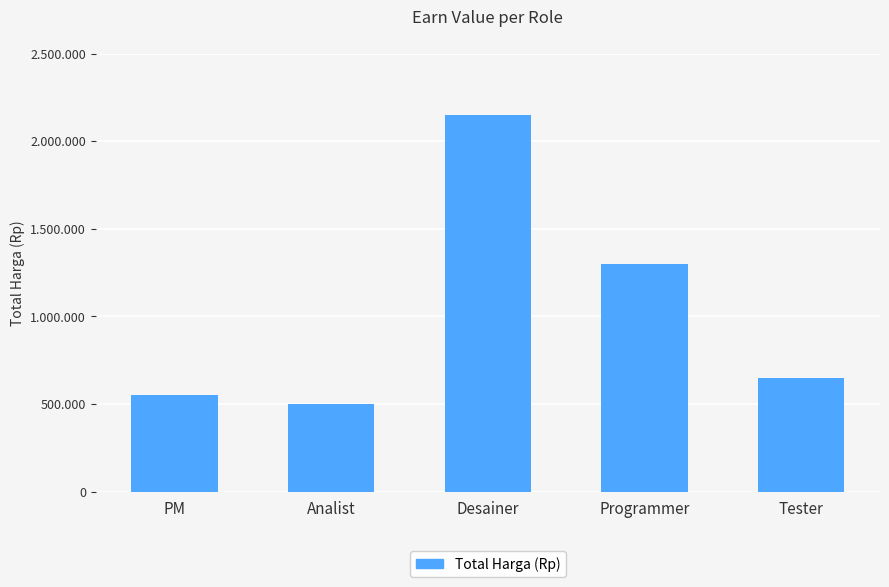

What is the approximate value at Desainer, to the nearest 10?

2150000